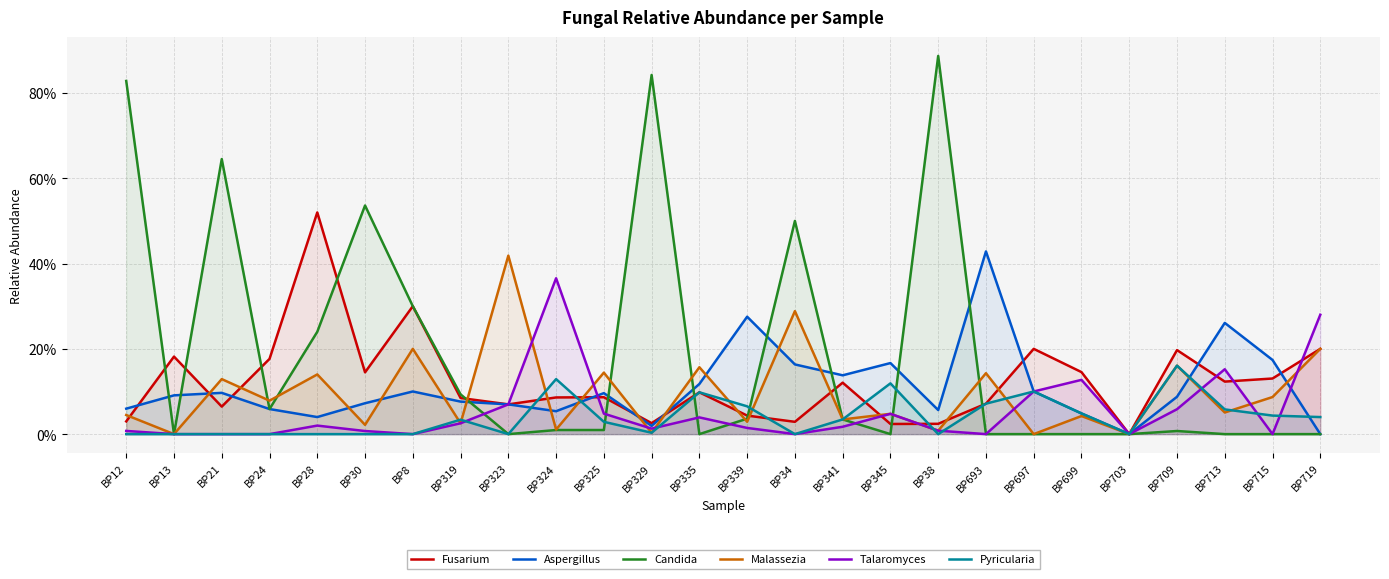

The Malassezia series shows 0.0 at BP13. True or false?

True